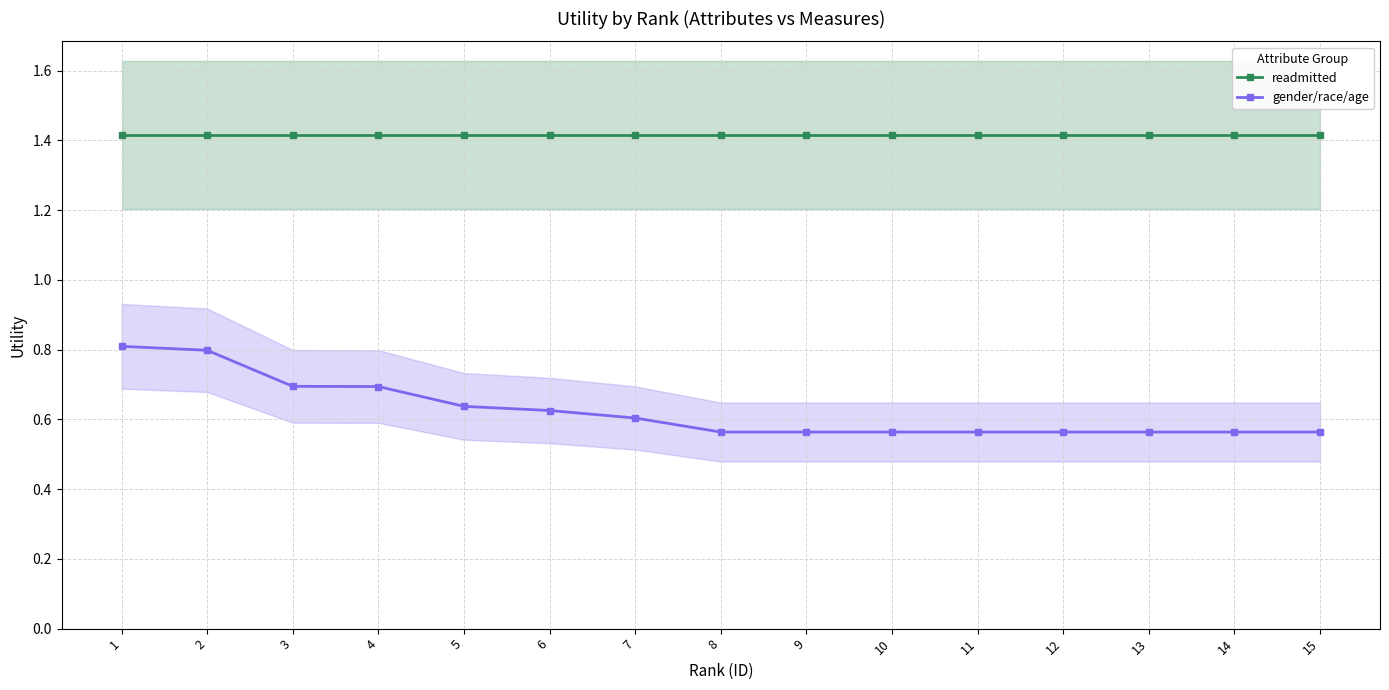

Reading left to right, what are all the values shown in this chart?

readmitted: 1.4	1.4	1.4	1.4	1.4	1.4	1.4	1.4	1.4	1.4	1.4	1.4	1.4	1.4	1.4
gender/race/age: 0.8	0.8	0.7	0.7	0.6	0.6	0.6	0.6	0.6	0.6	0.6	0.6	0.6	0.6	0.6